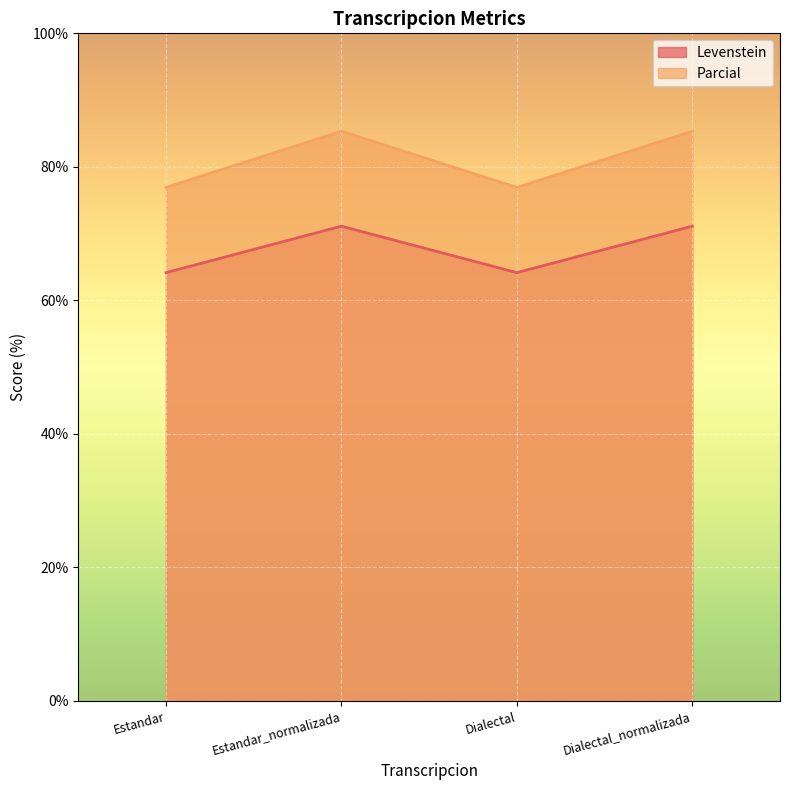

How many values in the Levenstein series are below 71?

2